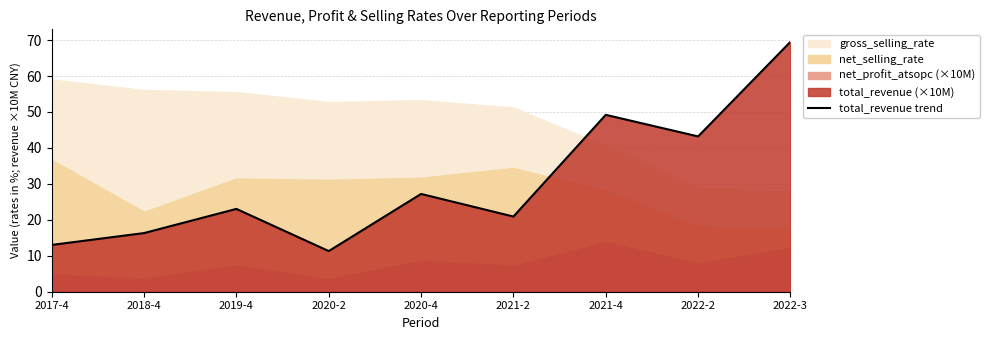

Rank the categories by value from highest to lowest.

2022-3, 2021-4, 2022-2, 2020-4, 2019-4, 2021-2, 2018-4, 2017-4, 2020-2